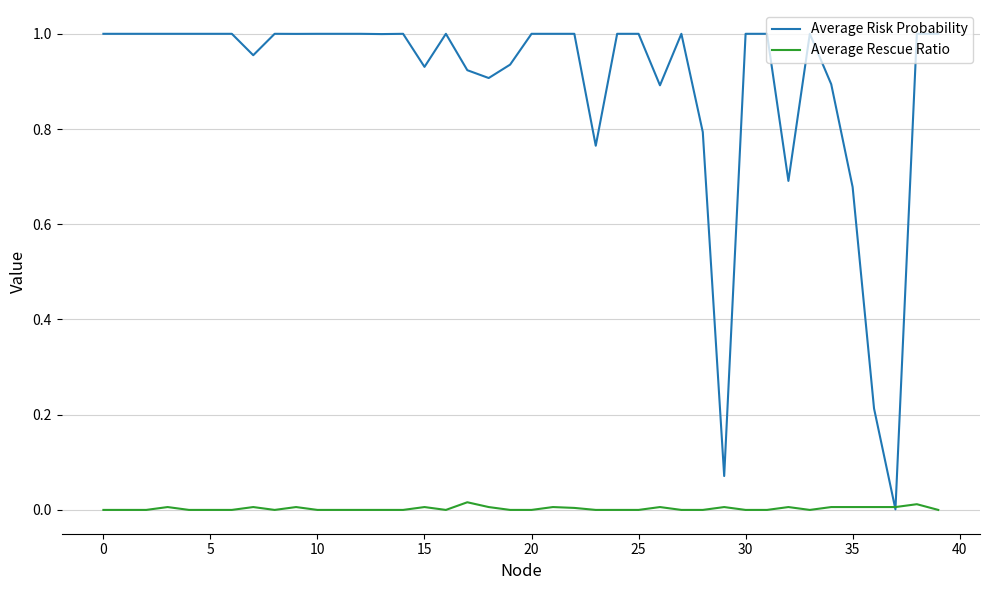

List the series in order of their overall mean, highest first.

Average Risk Probability, Average Rescue Ratio